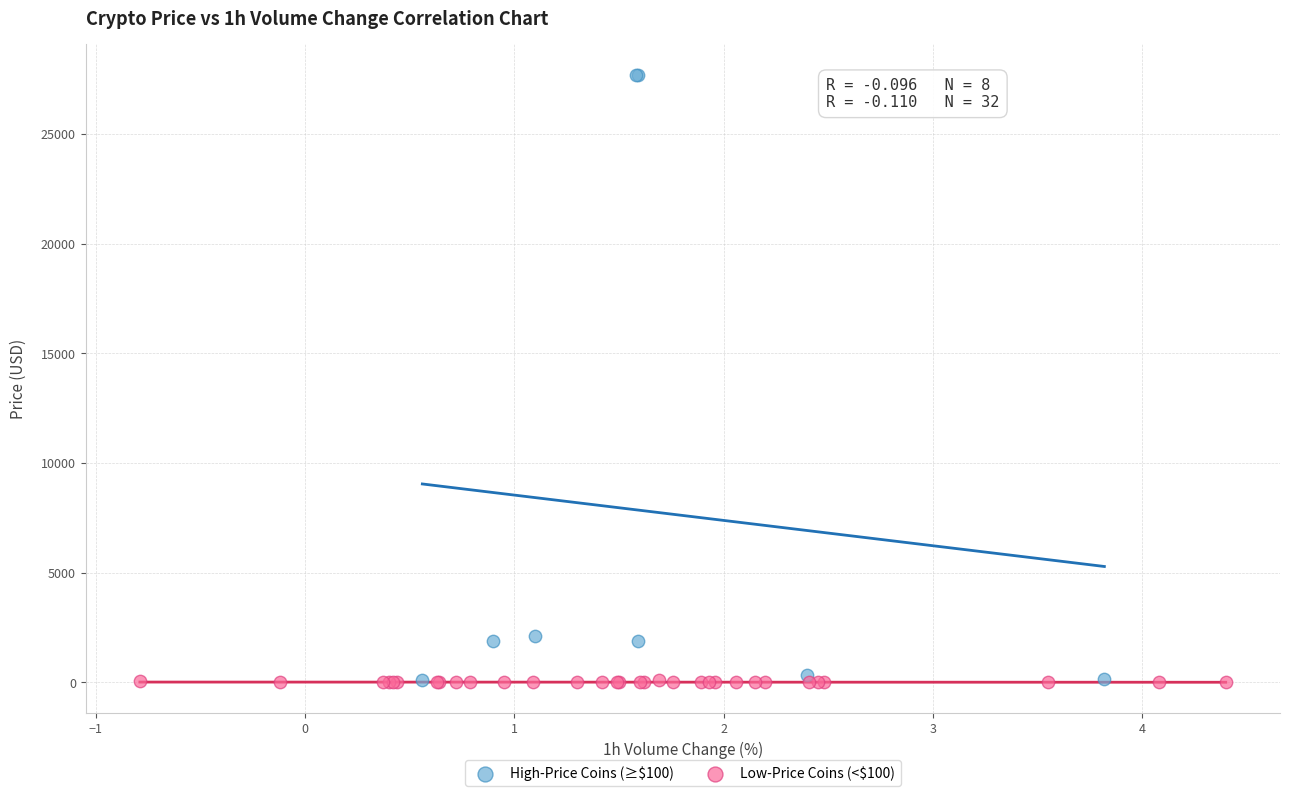

Which series has the largest Y range (max minus min)?

High-Price Coins (≥$100)